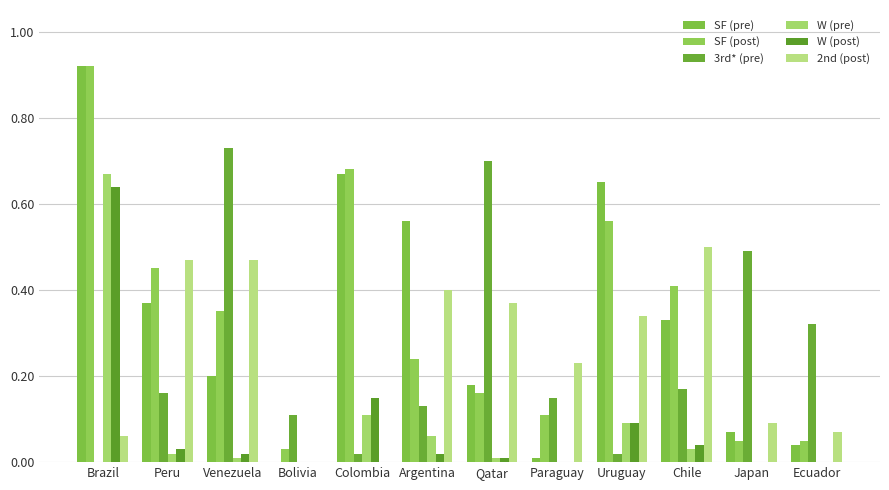

What is the approximate value of 3rd* (pre) at Paraguay?

0.1